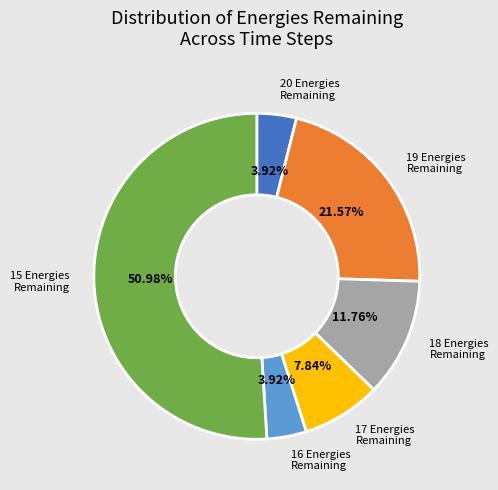

Is there any slice that represents more than half of the pie?

Yes